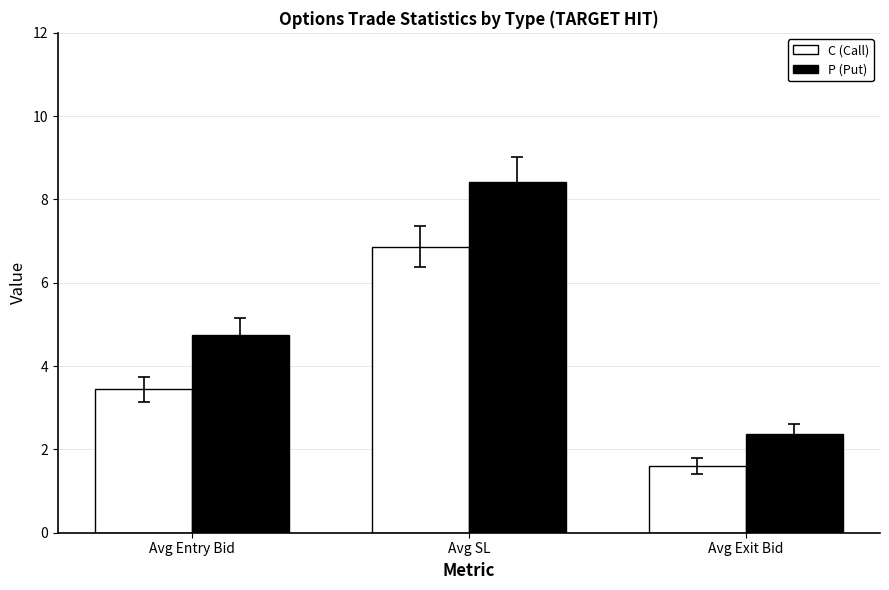

Reading right to left, what are all the values shown in this chart?

C (Call): Avg Exit Bid=1.6	Avg SL=6.9	Avg Entry Bid=3.4
P (Put): Avg Exit Bid=2.4	Avg SL=8.4	Avg Entry Bid=4.8